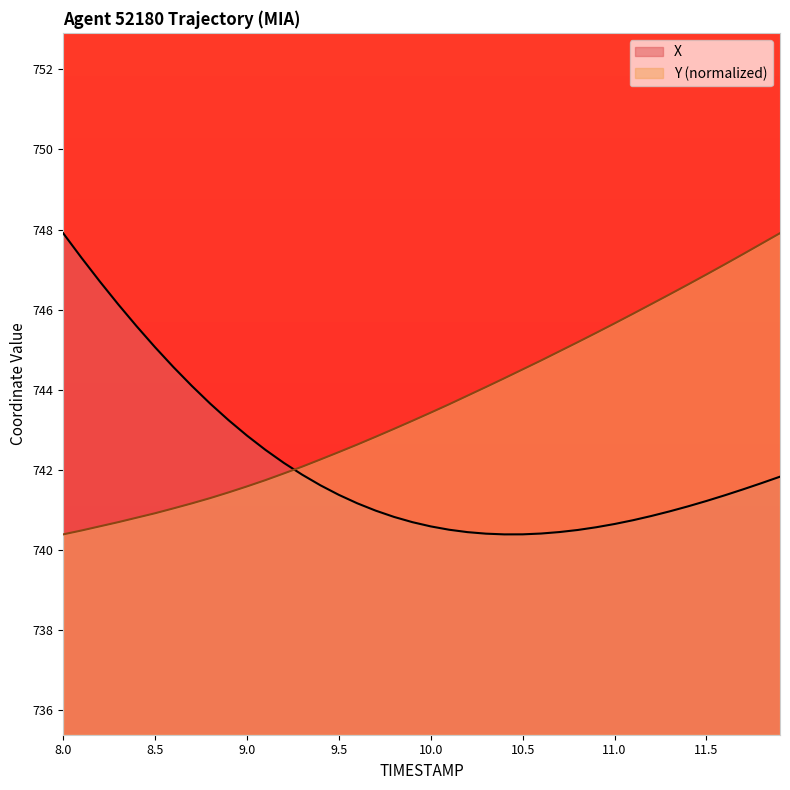

What is the highest value of the X series?

747.9